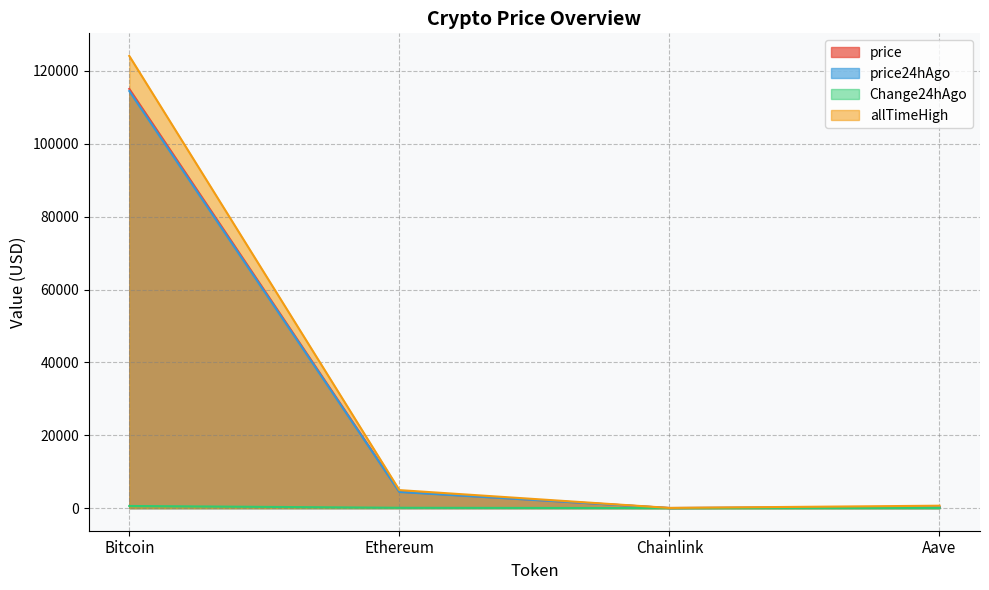

At how many categories does at least one series exceed 104007?

1